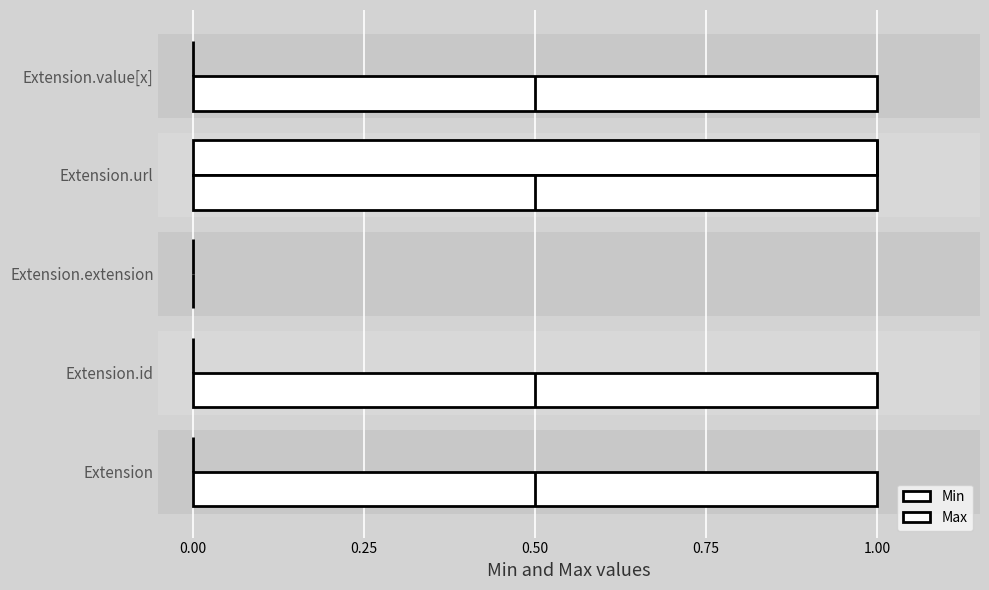

Read the Max value at Extension.value[x].

1